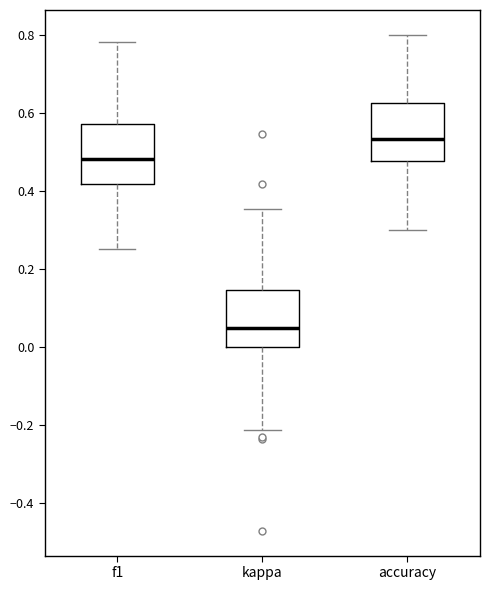

Where is the lower edge of the box for kappa on the y-axis? The values are not printed on the chart, so give them approximately, as read against the axis.

0.00